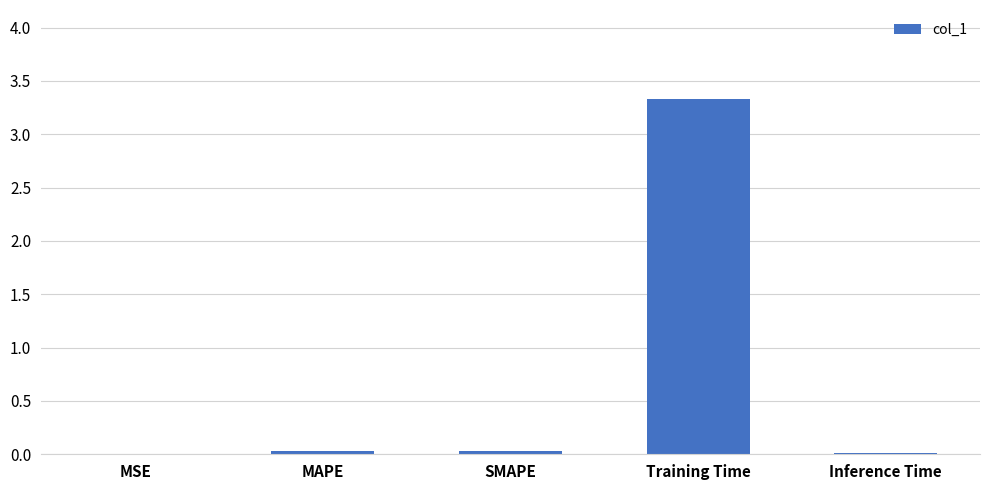

Are the bars grouped side by side (vs. stacked)?

No